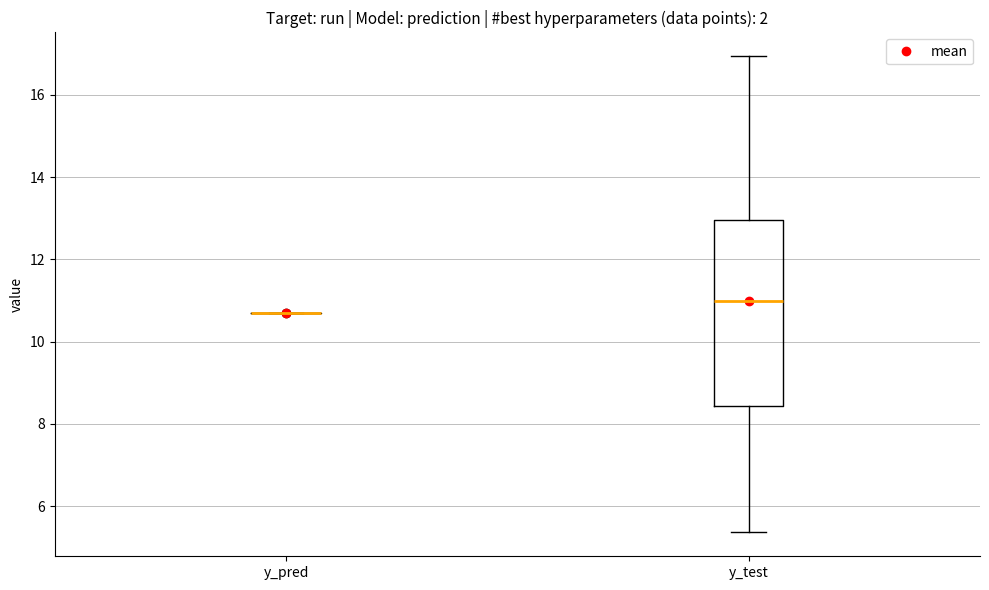

Which box is the tallest, from its lower edge to its upper edge?

y_test